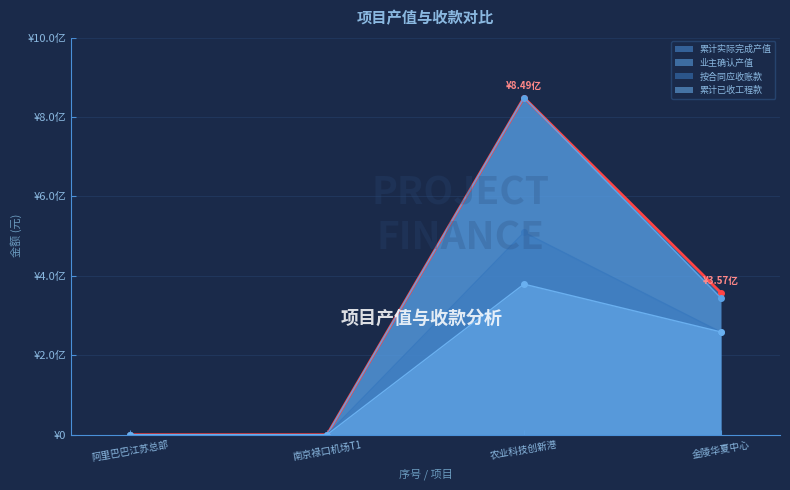

Reading left to right, extract all data points from this chart.

累计实际完成产值: 0.0	0.0	848859849.9	357421276.2
业主确认产值: 0.0	0.0	848859849.9	344137740.6
按合同应收账款: 0.0	0.0	509315909.9	258103305.5
累计已收工程款: 0.0	0.0	379075664.5	258723562.9